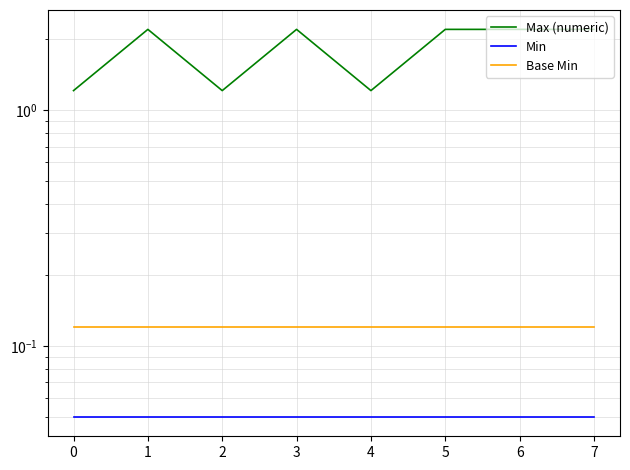

Which series has the largest total across all categories?

Max (numeric)